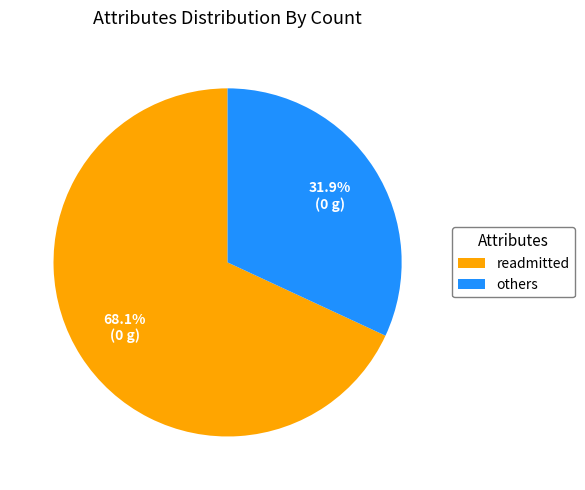

Which category has the biggest portion of the pie?

readmitted